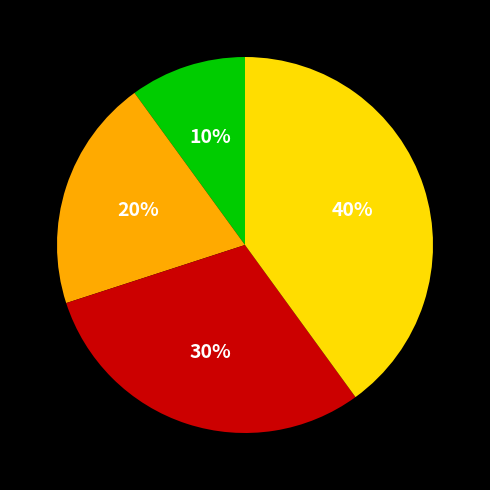

How many slices are in this pie chart?

4